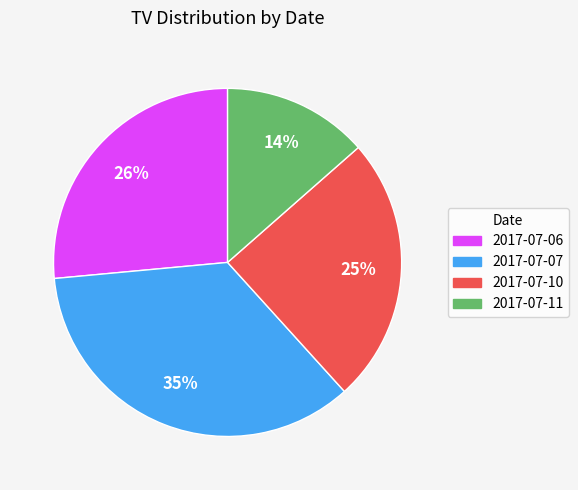

Which slice is the largest?

2017-07-07